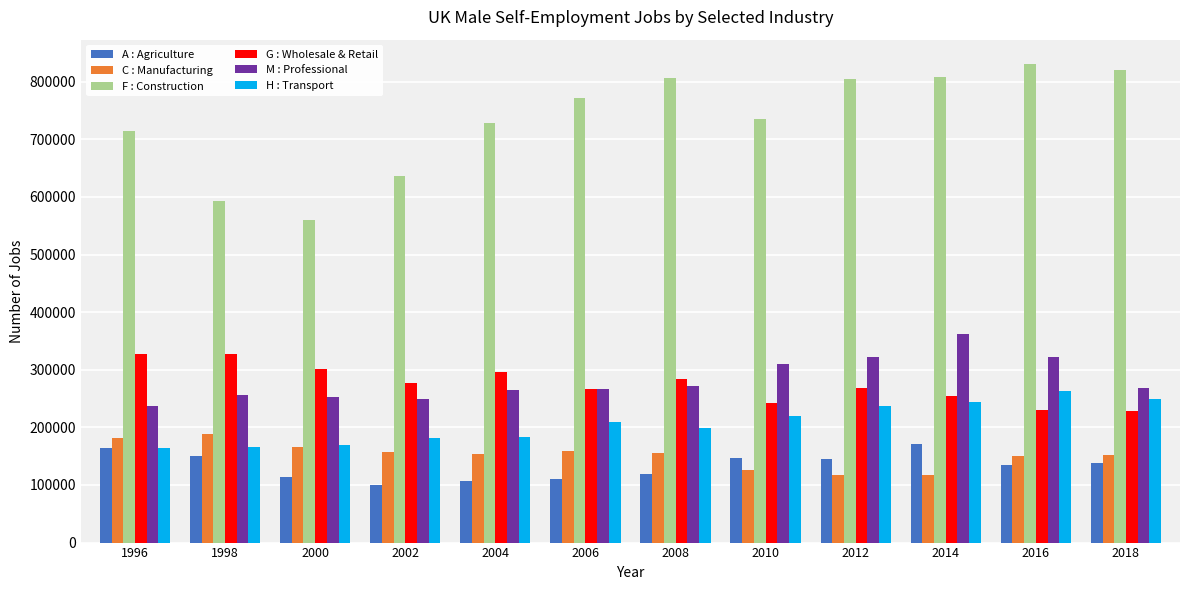

Which series has the largest total across all categories?

F : Construction